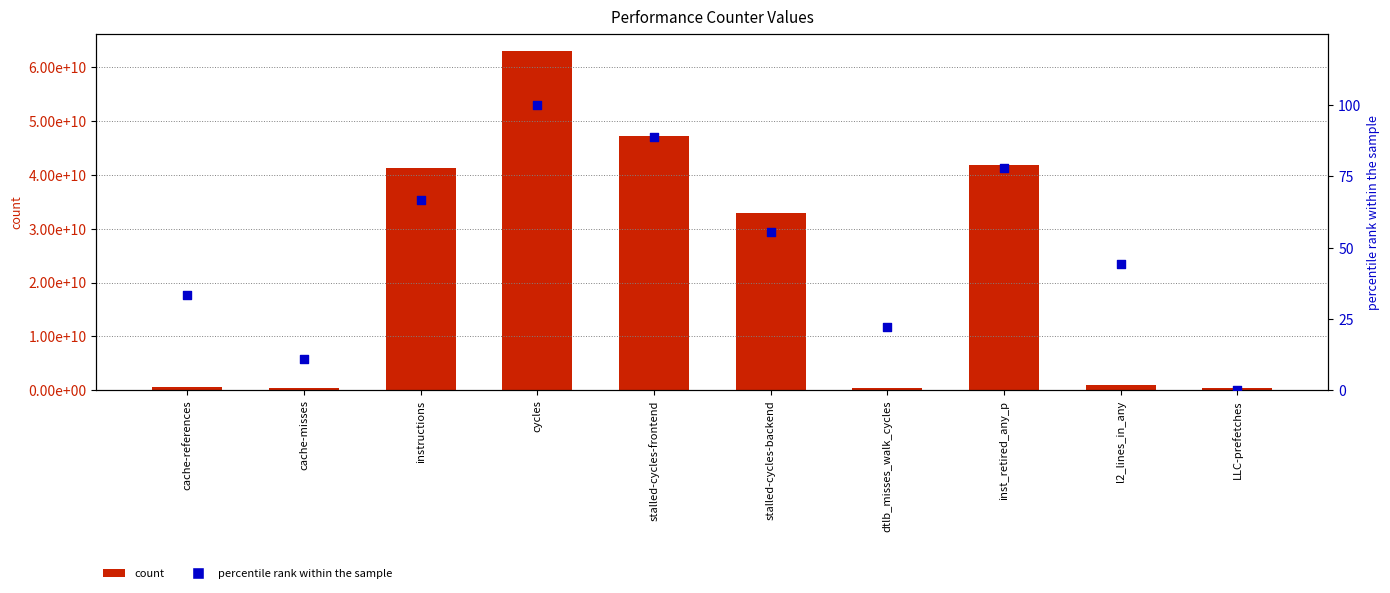

What is the total value across all series at instructions?

41335693061.7